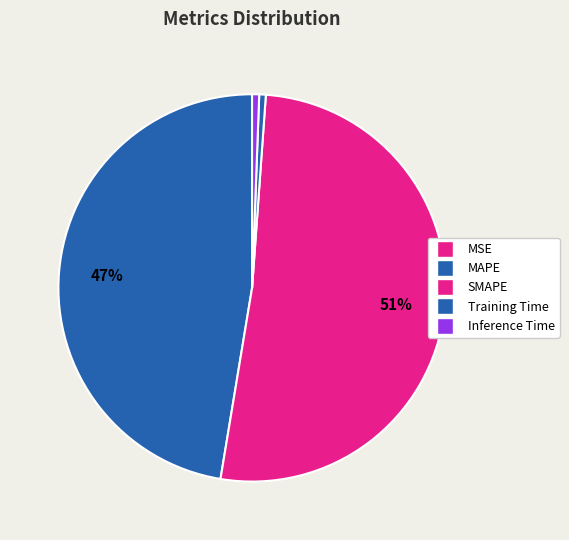

What is the change in value from SMAPE to Inference Time?

-17.1